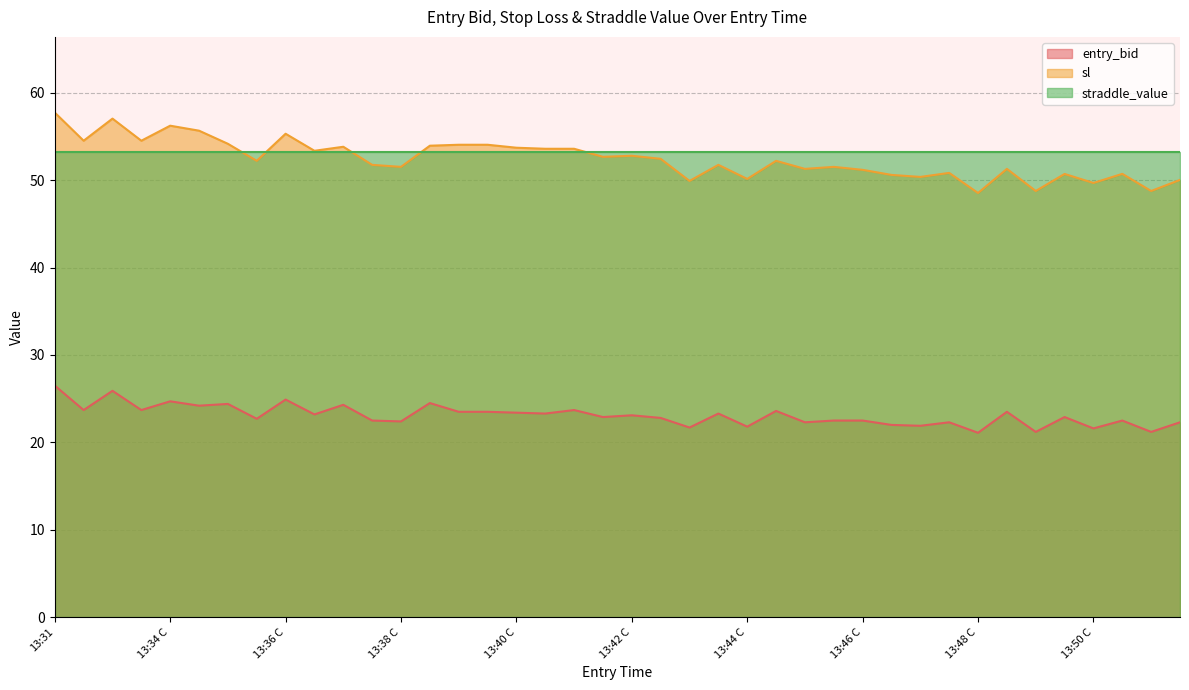

How many data points in sl are above 52?

21